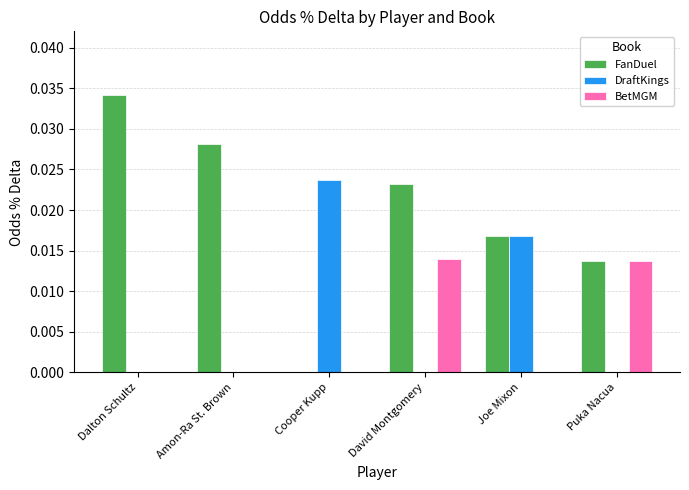

Which category has the highest value in the DraftKings series?

Cooper Kupp